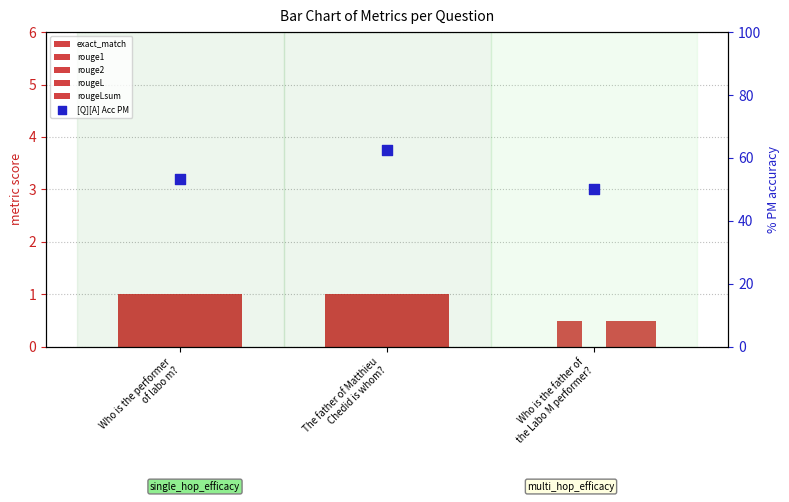

Which series contains the highest Y value?

[Q][A] Acc PM